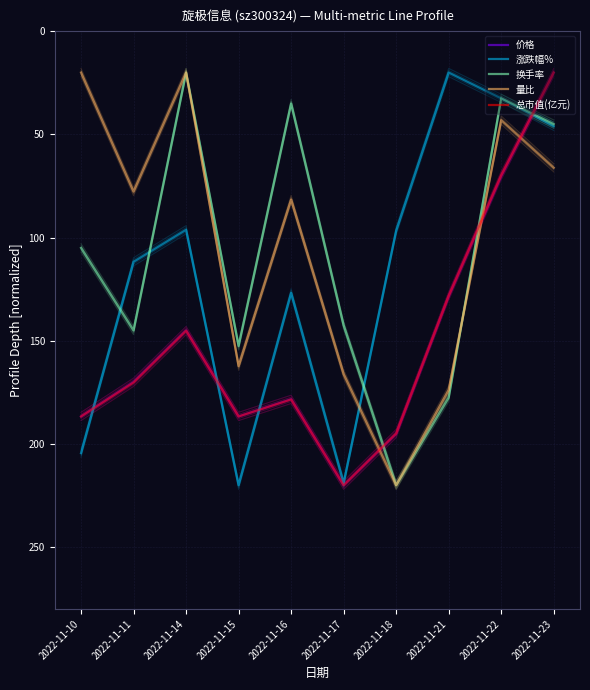

What is the difference between the second highest and second lowest values in the 换手率 series?

145.0